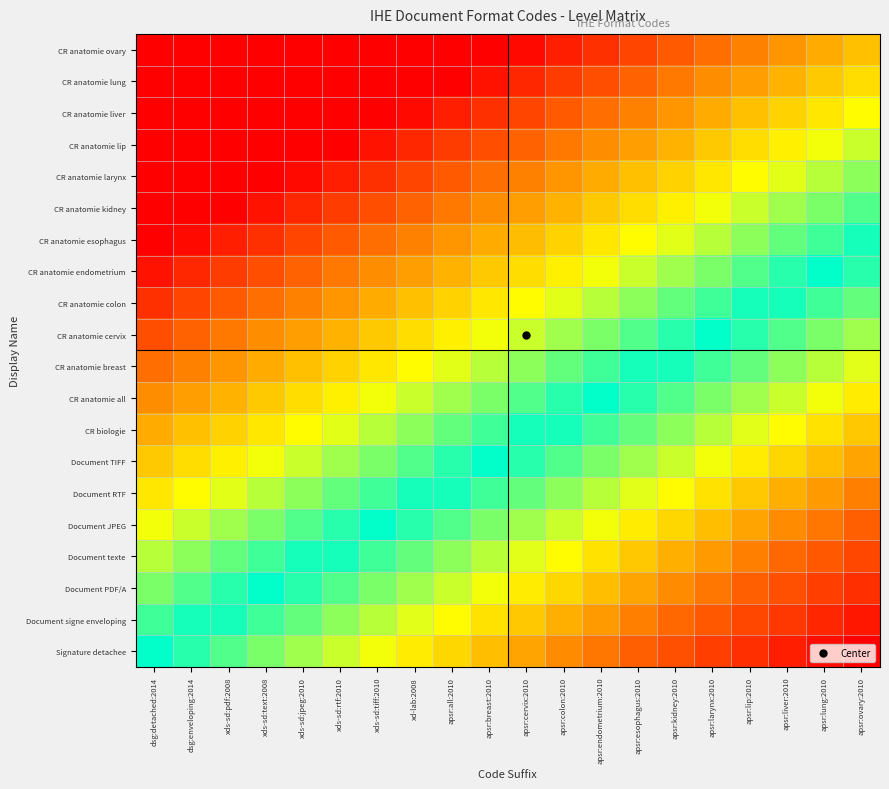

What is the difference between the highest and lowest values at apsr:larynx:2010?

1.5